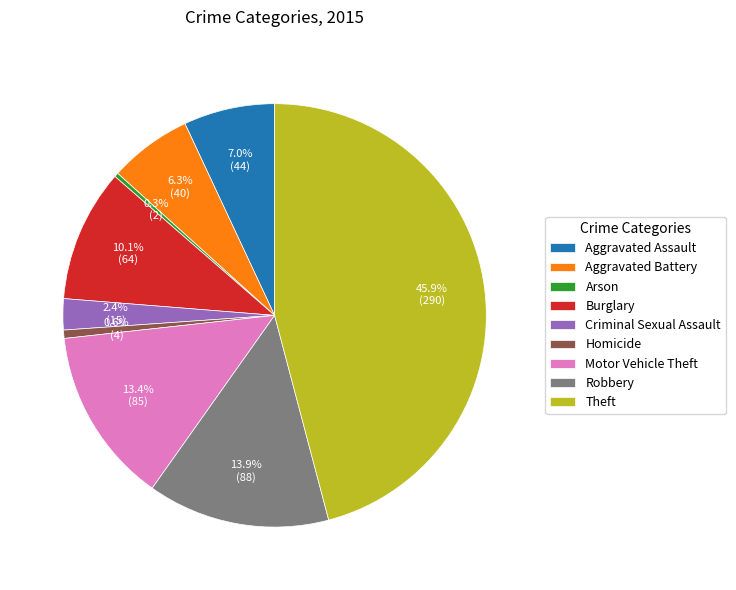

How many slices are in this pie chart?

9